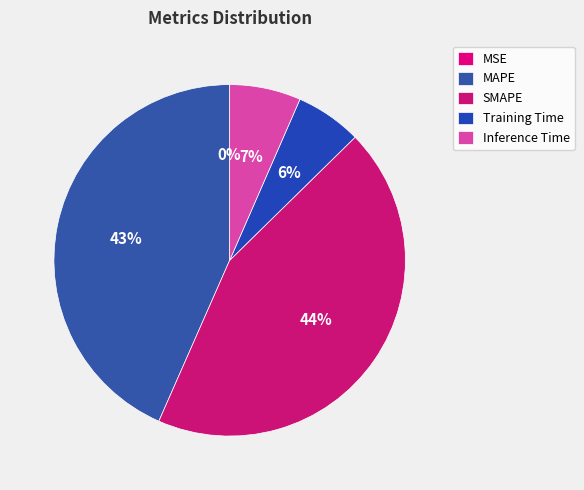

Does MAPE represent more than half of the total?

No